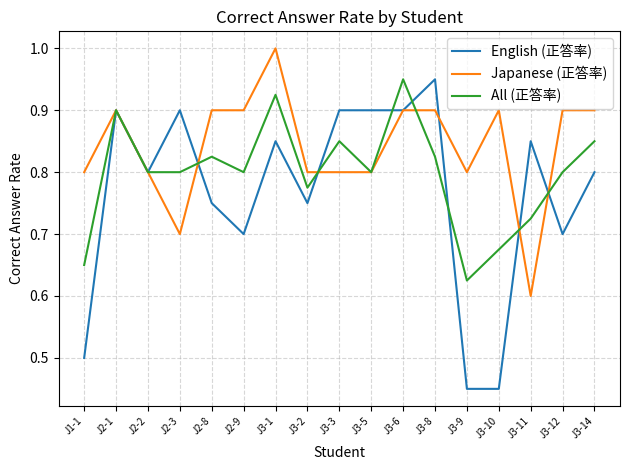

Is the value of All (正答率) at J3-3 greater than the value of Japanese (正答率) at J3-8?

No